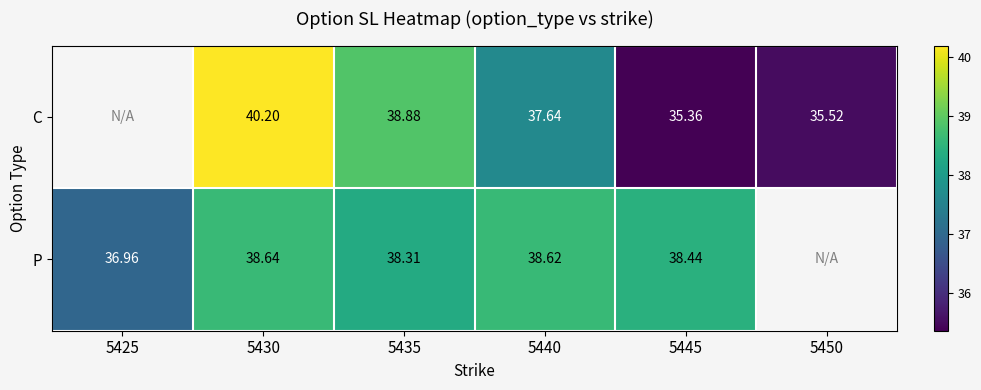

Is the value of P at 5425 greater than the value of C at 5450?

Yes